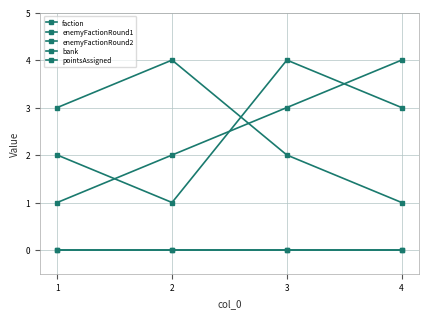

Is this an area chart (filled region under the line)?

No